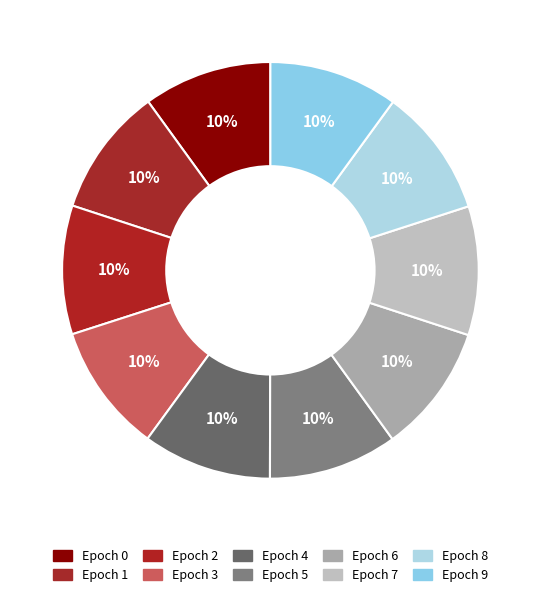

Do Epoch 7 and Epoch 1 together represent more than half of the pie?

No